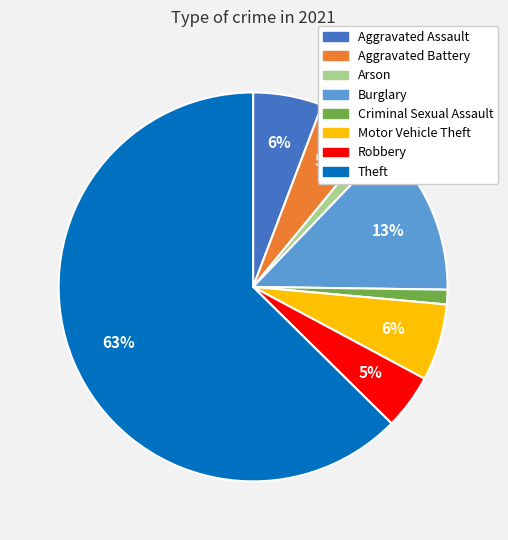

Approximately how many times larger is the value at Robbery compared to Aggravated Assault?

0.8